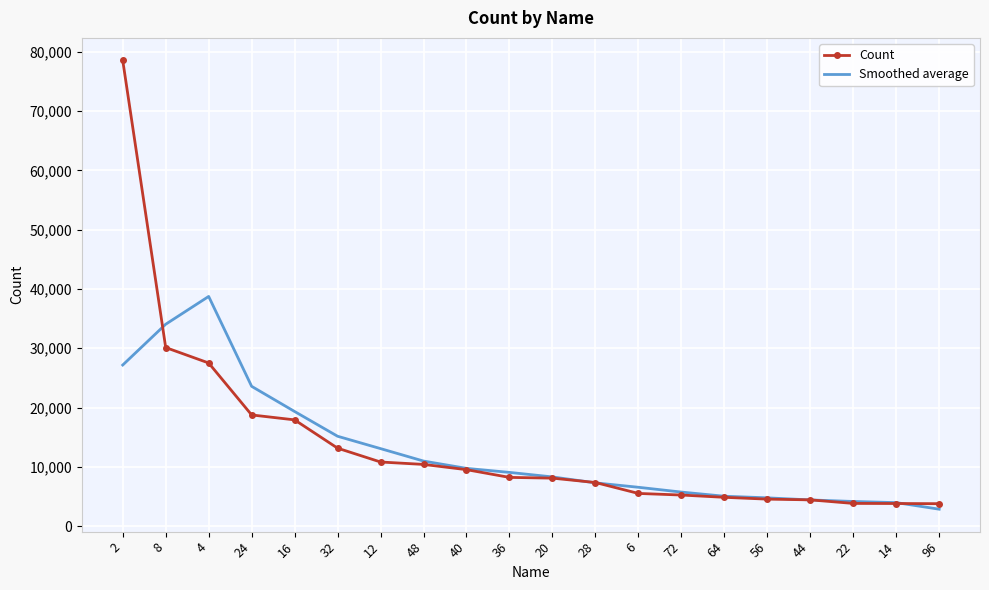

Between 28 and 14, which series saw the biggest shift?

Count